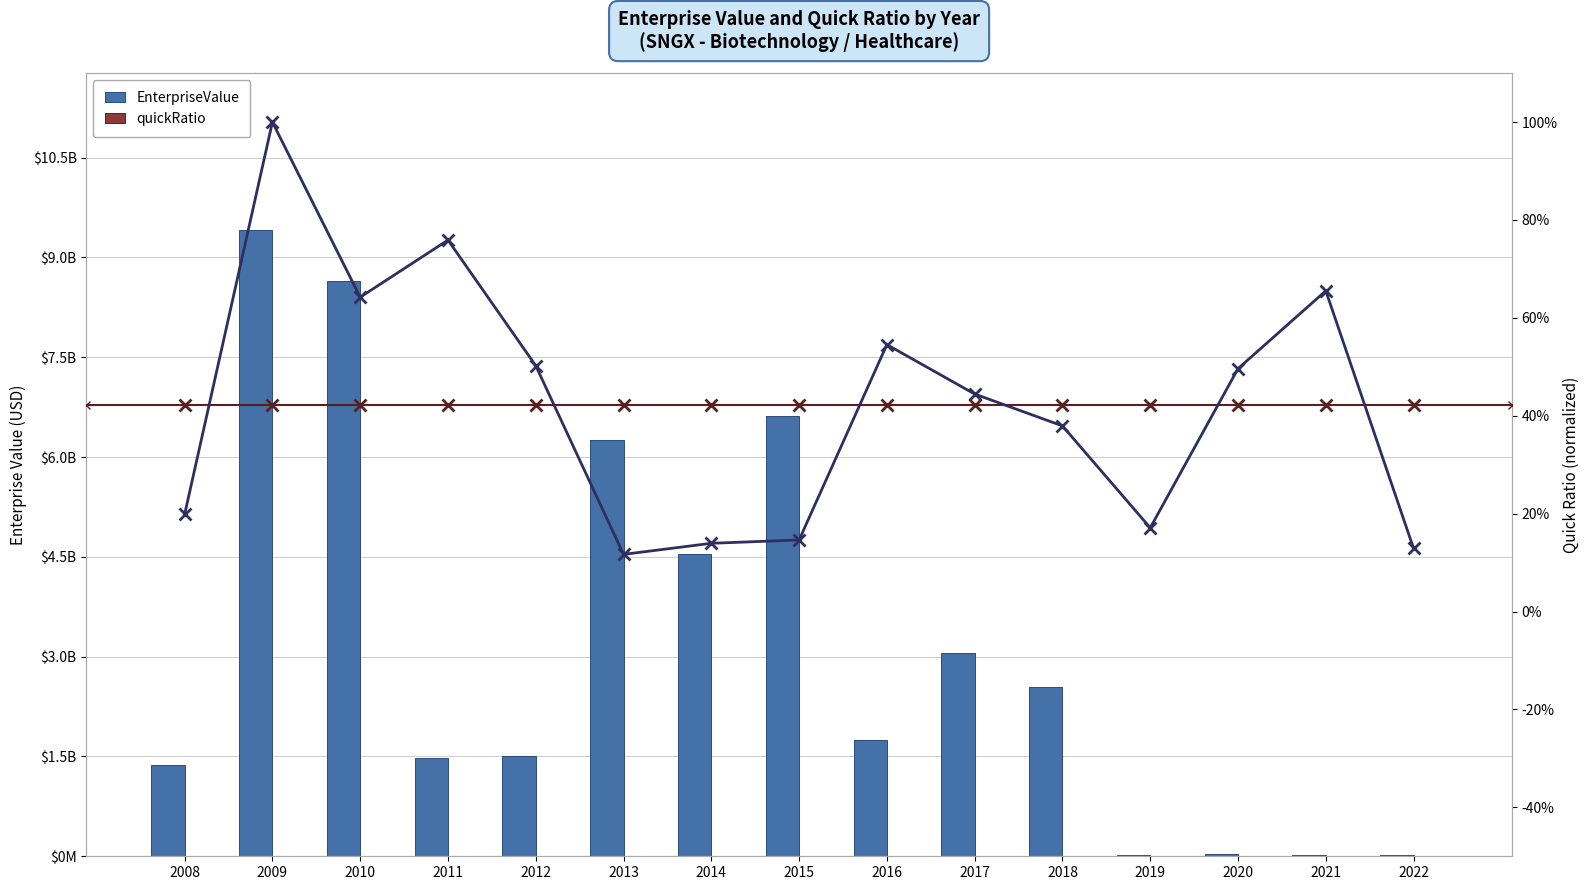

Reading right to left, what are all the values shown in this chart?

EnterpriseValue: 18511447.7	13362148.0	27012785.6	22802448.2	2540989082.0	3060545667.8	1753716558.0	6622590654.0	4546714255.8	6256760008.0	1500068420.0	1473288782.0	8645421886.0	9415026739.0	1373928834.0
quickRatio: 0.8	4.2	3.2	1.1	2.4	2.8	3.5	0.9	0.9	0.7	3.2	4.8	4.1	6.4	1.3
quickRatio (scaled): 0.1	0.7	0.5	0.2	0.4	0.4	0.5	0.1	0.1	0.1	0.5	0.8	0.6	1.0	0.2